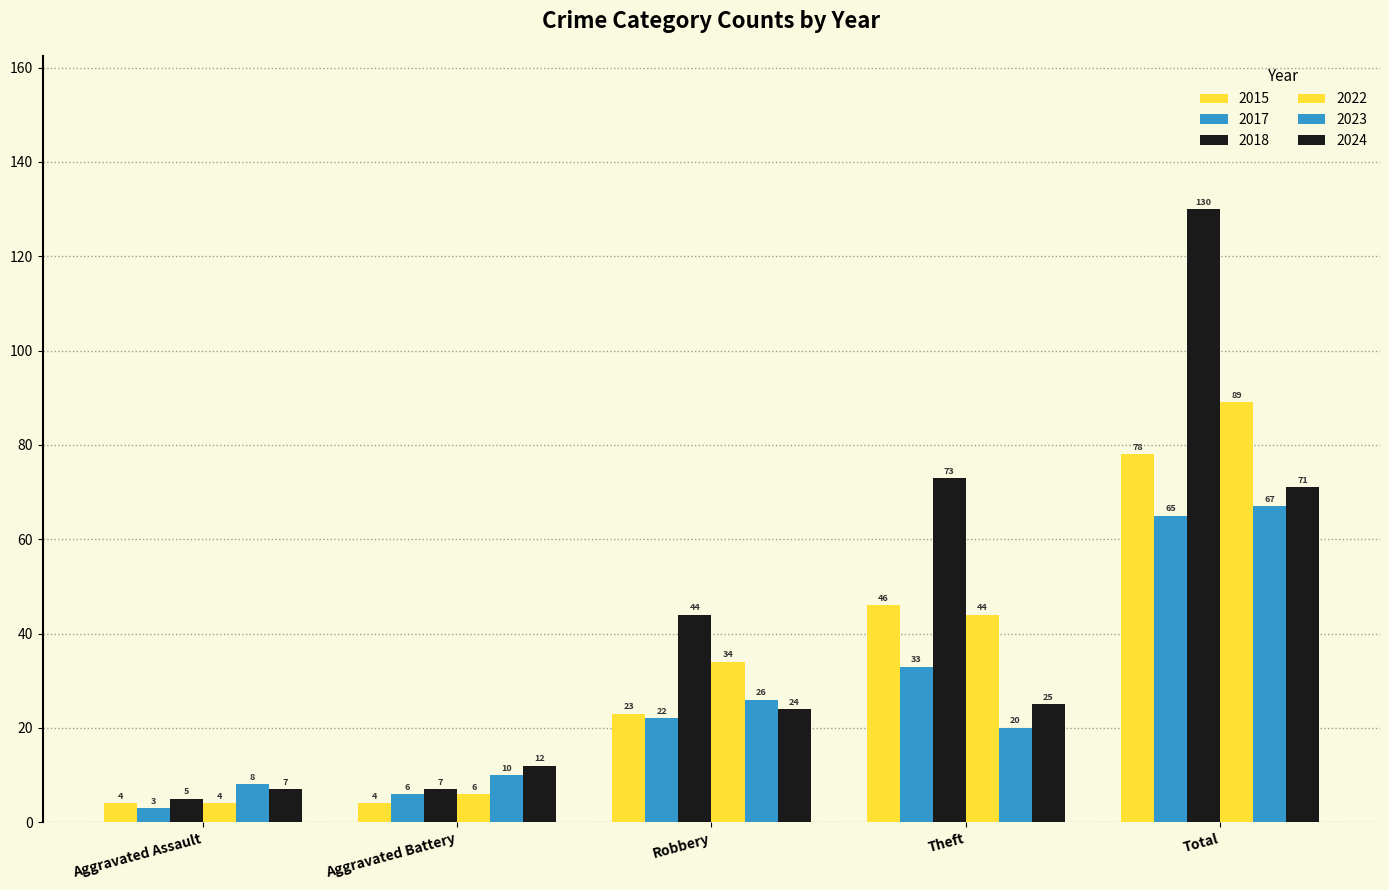

Where is 2015 nearest to the value 41?

Theft